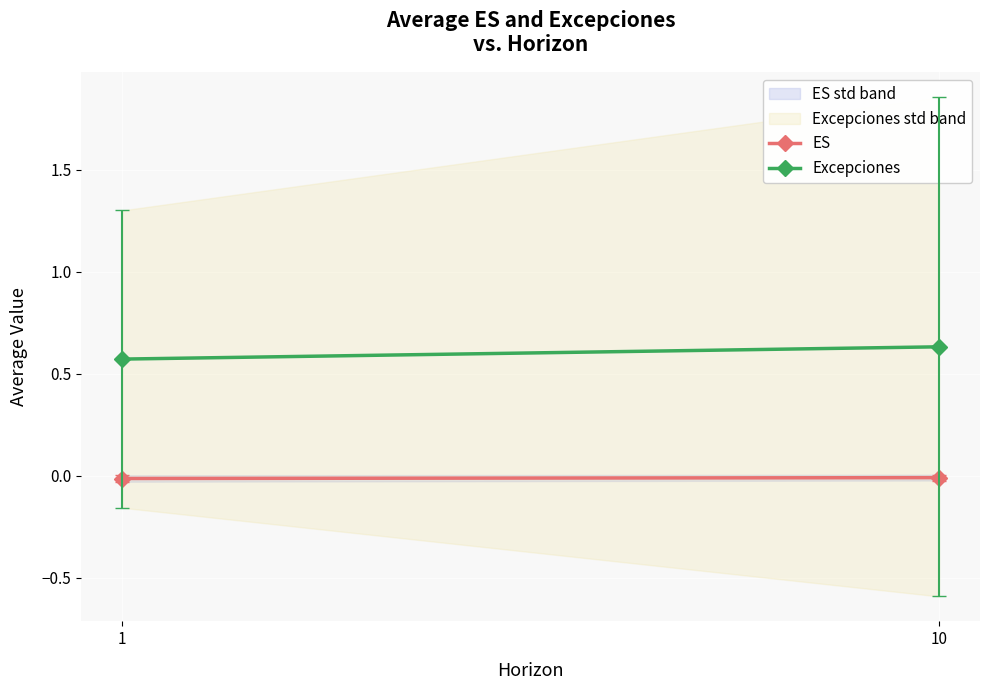

Is it true that Excepciones equals 0.6 at 10?

True